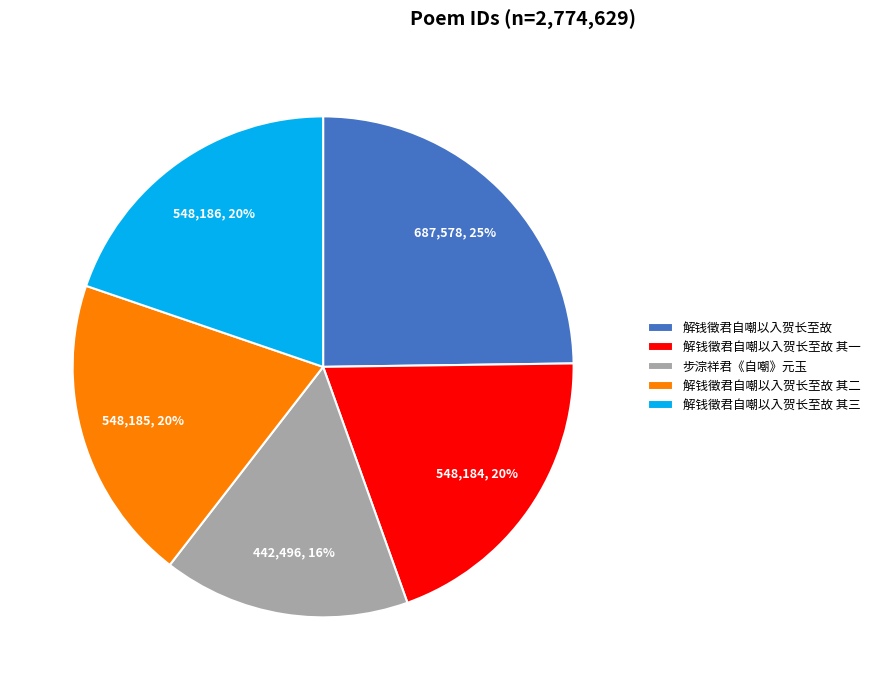

Do 步淙祥君《自嘲》元玉 and 解钱徵君自嘲以入贺长至故 together represent more than half of the pie?

No